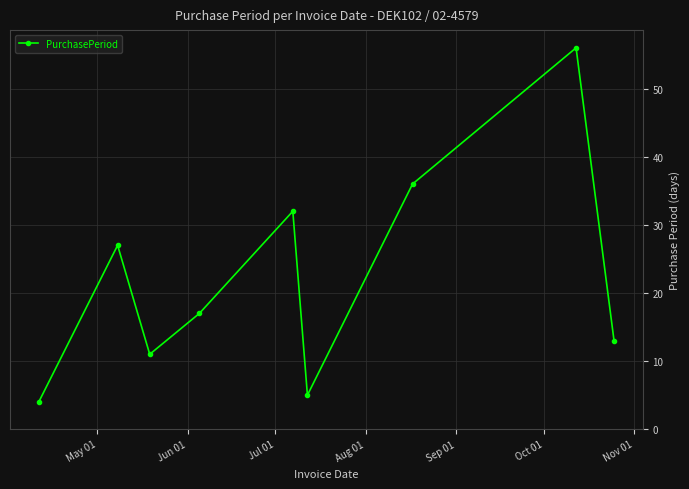

What is the maximum value shown in the chart?

56